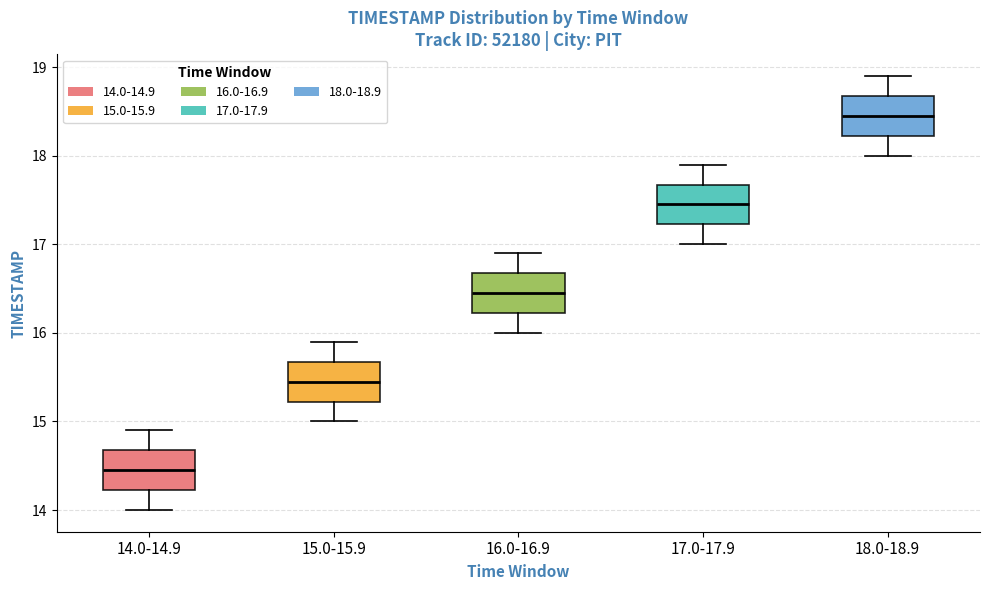

Reading left to right, transcribe this box plot: for each box, give where its median line is, the range the box spans, and where its two whiskers end, as read against the y-axis. The values are not printed on the chart, so give them approximately, as read against the axis.

14.0-14.9: median 14.5, box 14.2 to 14.7, whiskers 14.0 to 14.9
15.0-15.9: median 15.5, box 15.2 to 15.7, whiskers 15.0 to 15.9
16.0-16.9: median 16.5, box 16.2 to 16.7, whiskers 16.0 to 16.9
17.0-17.9: median 17.5, box 17.2 to 17.7, whiskers 17.0 to 17.9
18.0-18.9: median 18.5, box 18.2 to 18.7, whiskers 18.0 to 18.9